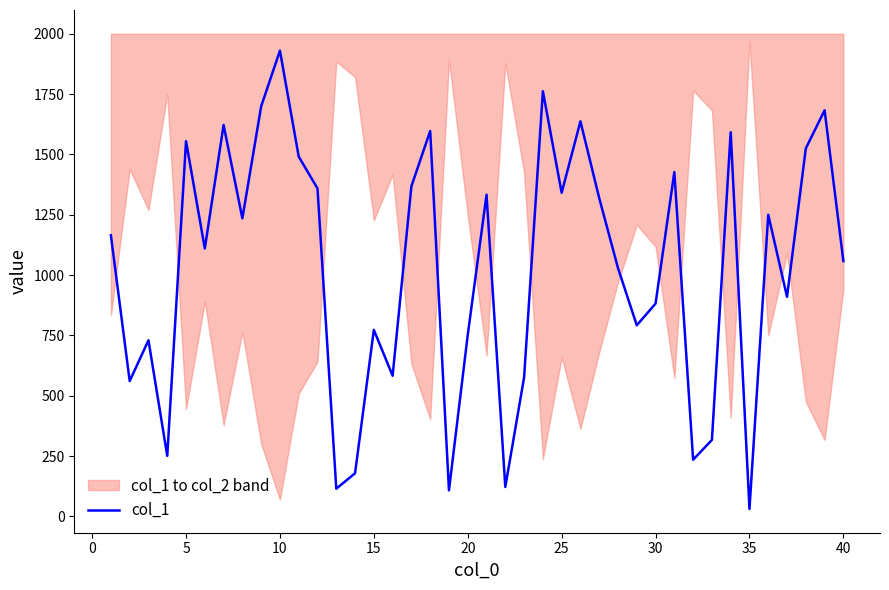

What is the difference between the second highest and second lowest values?

1654